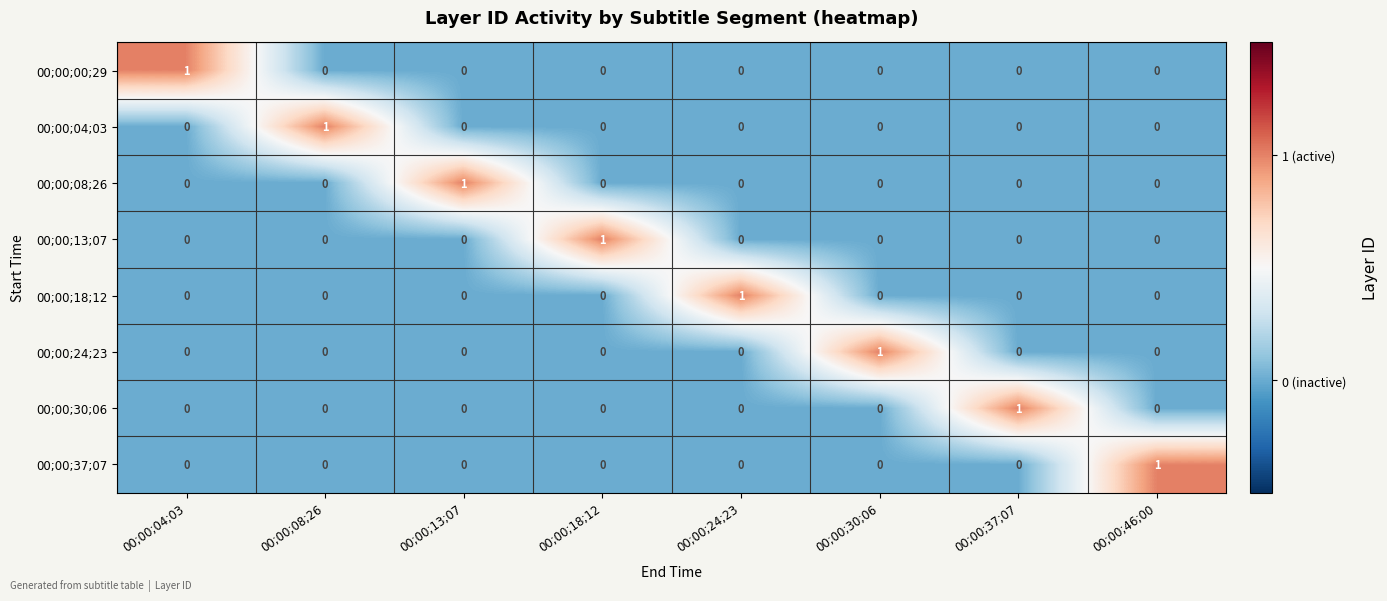

How many 00;00;37;07 values are between 0 and 1?

8